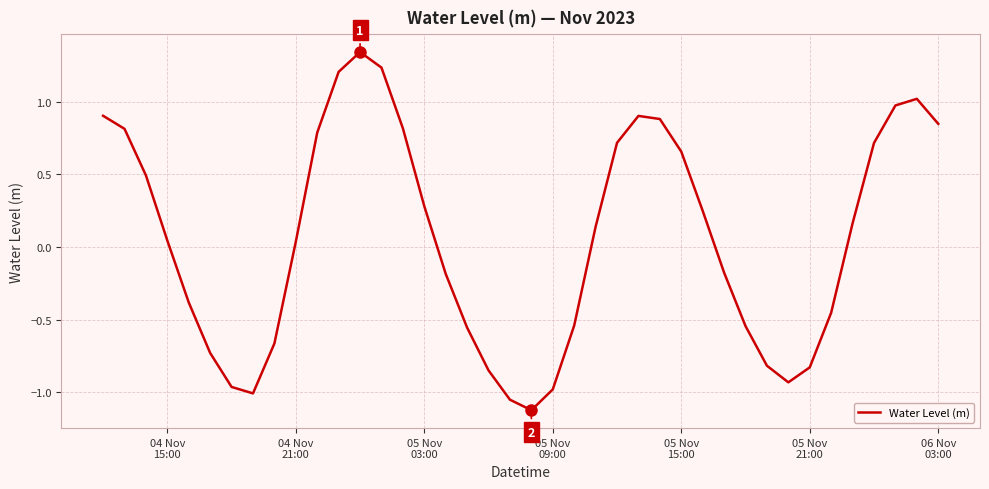

What is the smallest value displayed?

-1.1